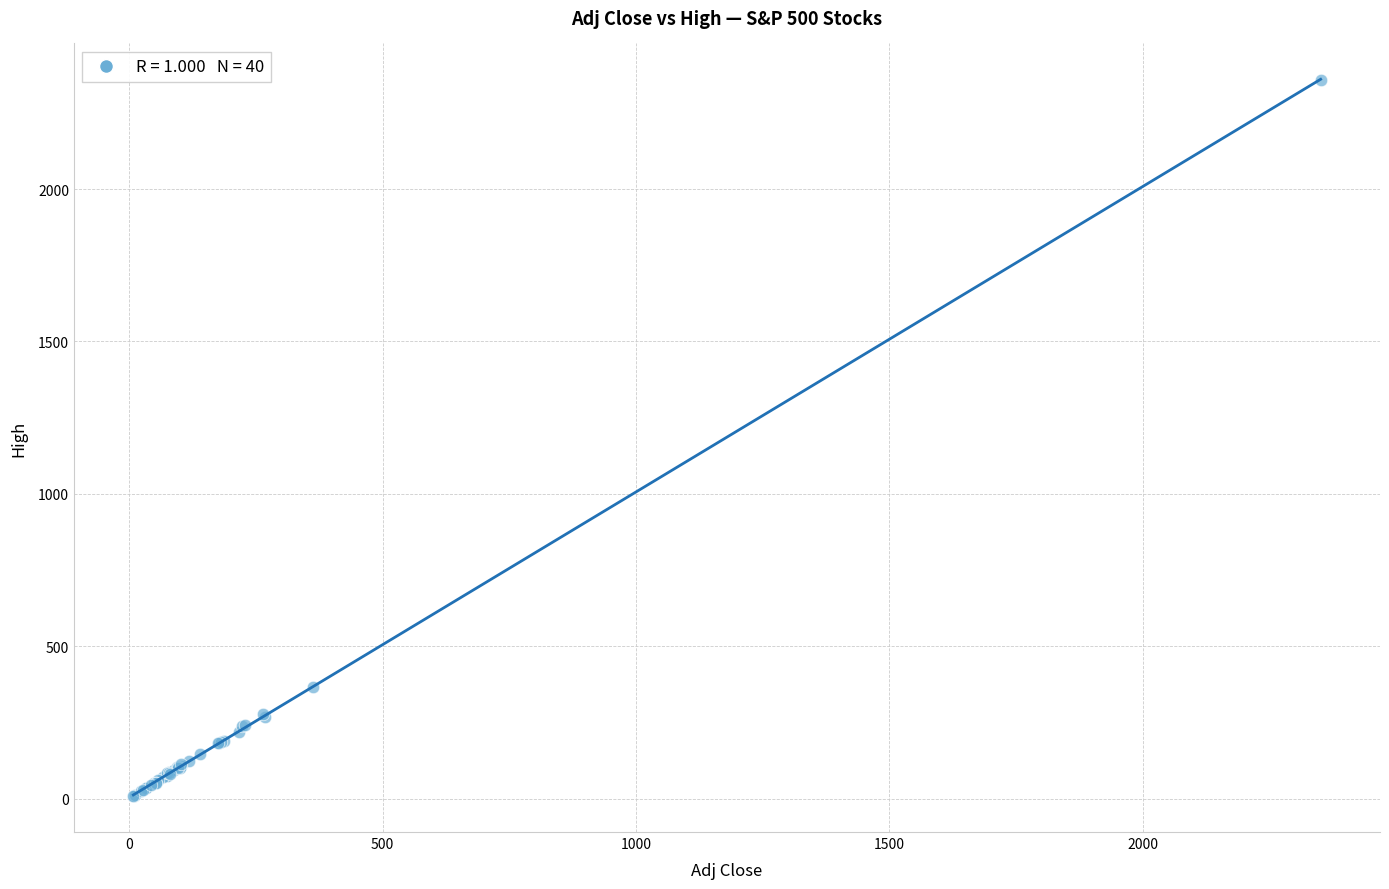

What Y value in the scatter plot is closest to 1183?

366.8